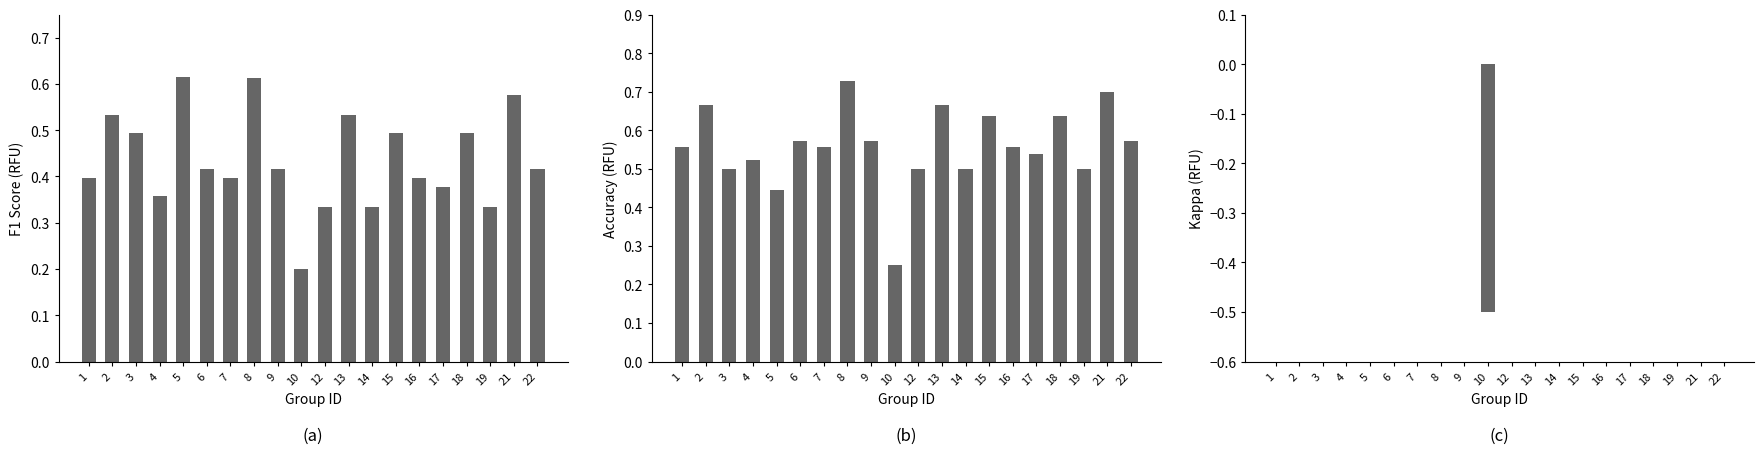

How many negative values does the kappa series have?

1